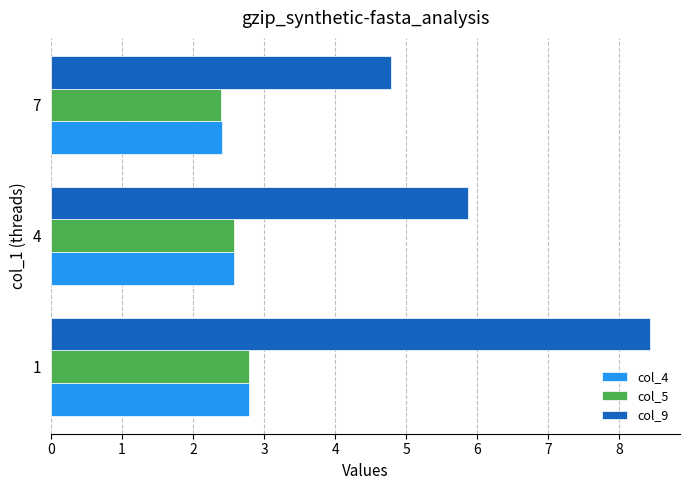

Which series has the largest range (max minus min)?

col_9